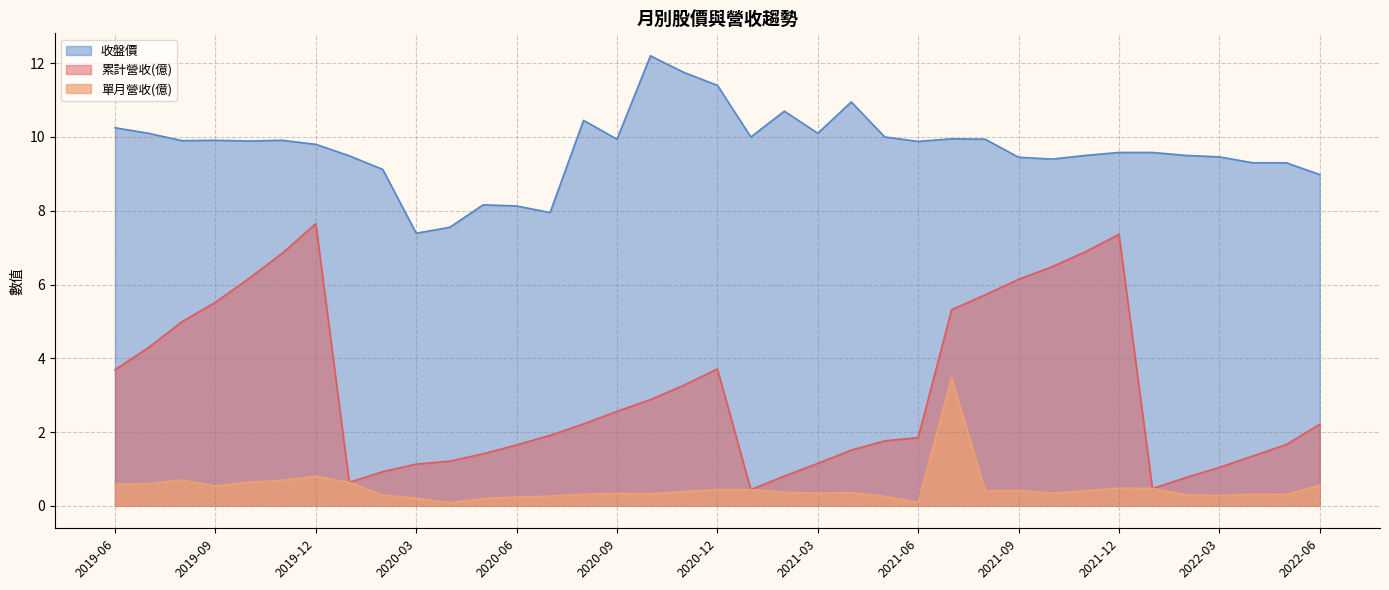

True or false: 單月營收(億) and 收盤價 cross at least once.

False